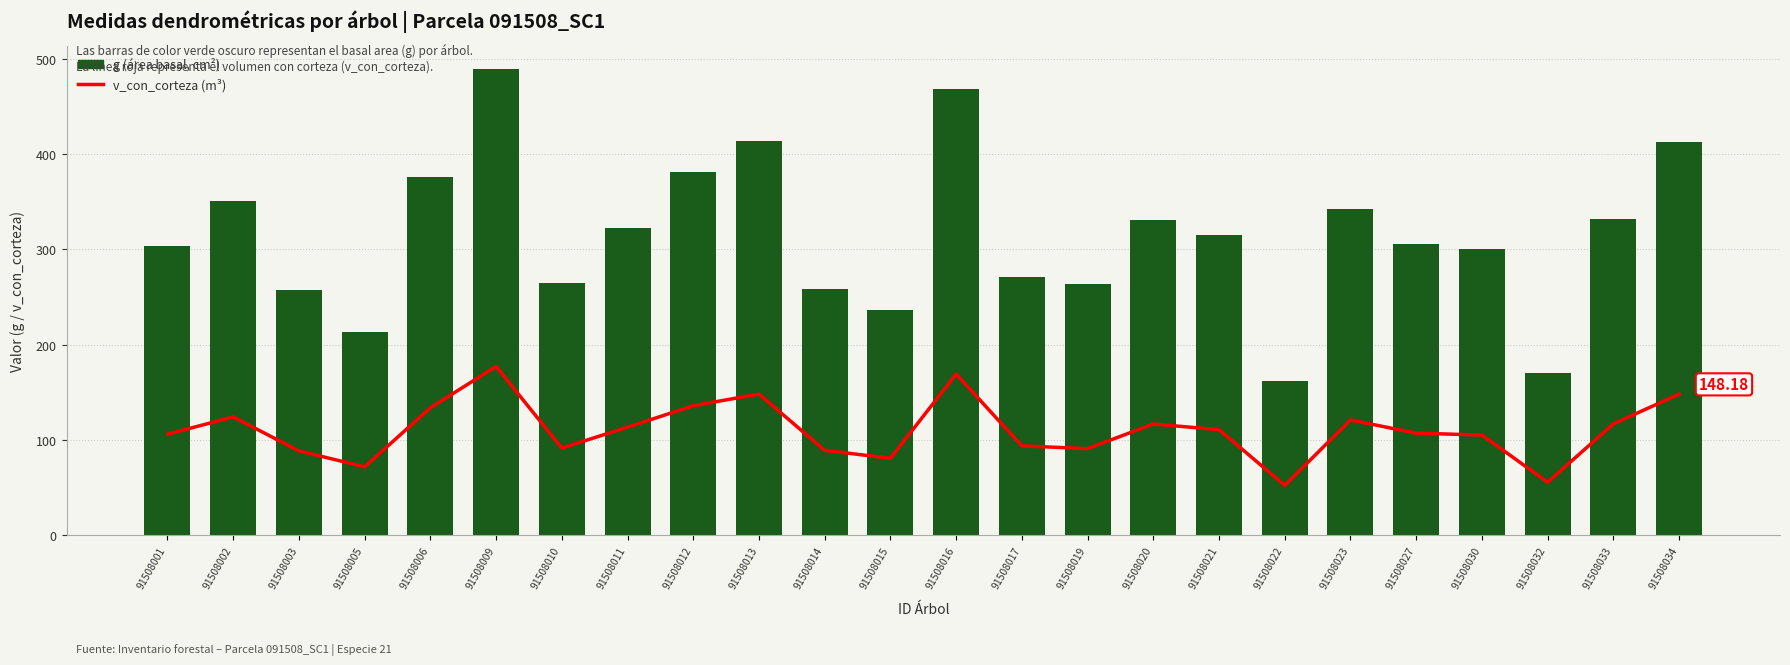

What is the value of the v_con_corteza bar at the 4th from the left?

72.0